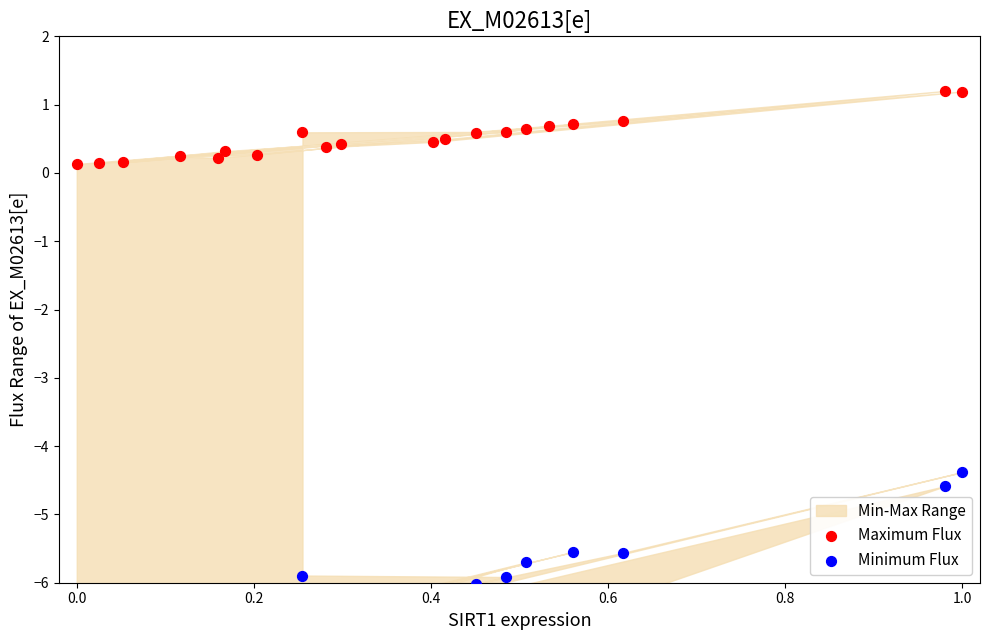

What are all the series names shown in the legend?

Maximum Flux, Minimum Flux